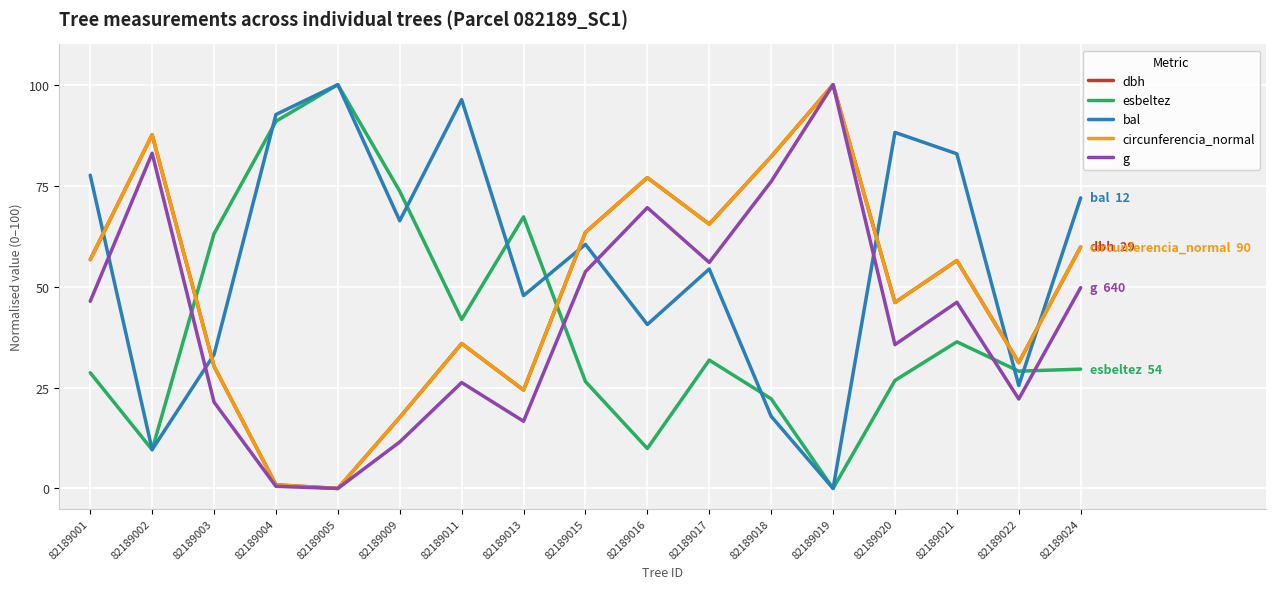

How many lines are shown in the chart?

5